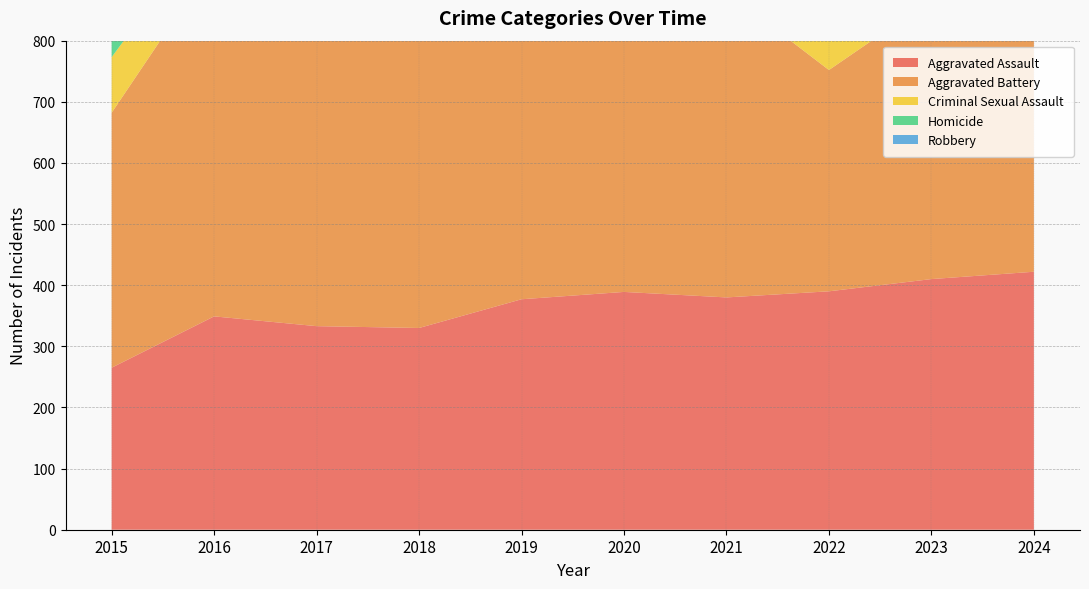

Reading left to right, list all the values displayed in this chart.

Aggravated Assault: 265	349	333	330	377	389	380	390	410	422
Aggravated Battery: 417	582	539	501	509	568	500	362	457	464
Criminal Sexual Assault: 91	69	83	104	94	77	66	79	84	87
Homicide: 43	68	69	48	47	62	59	38	38	46
Robbery: 573	683	624	584	479	545	426	421	537	504